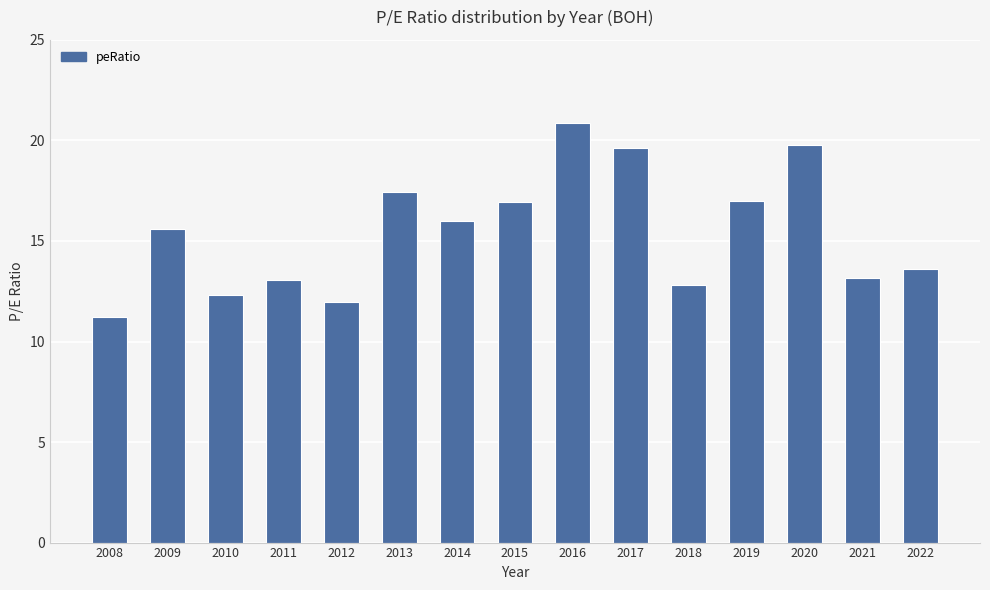

How many bars are there in total?

15